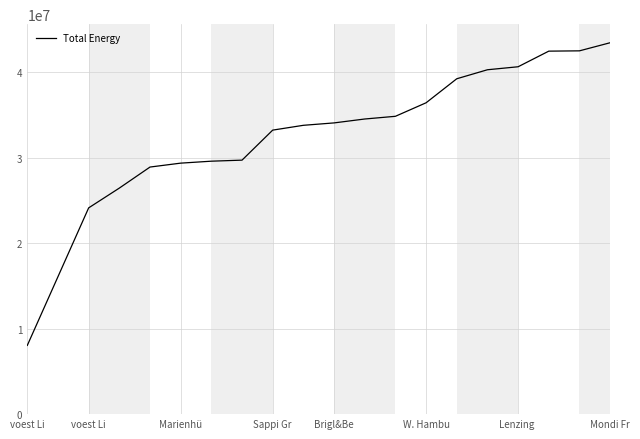

How many lines are shown in the chart?

1